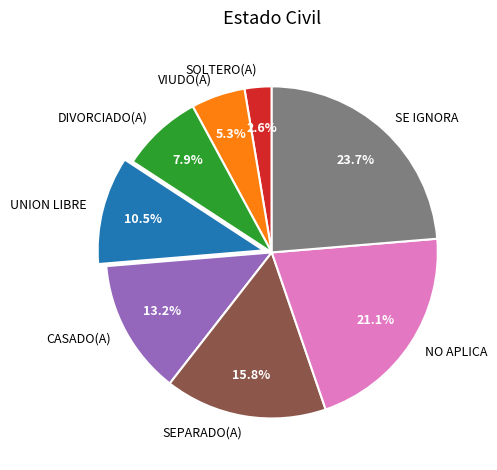

Do SEPARADO(A) and SE IGNORA together represent more than half of the pie?

No